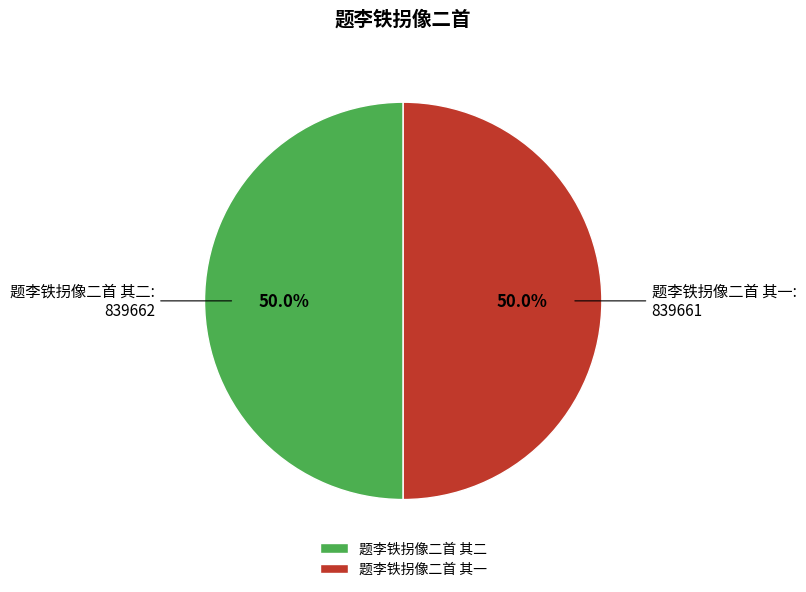

Approximately how many times larger is the value at 题李铁拐像二首 其一 compared to 题李铁拐像二首 其二?

1.0